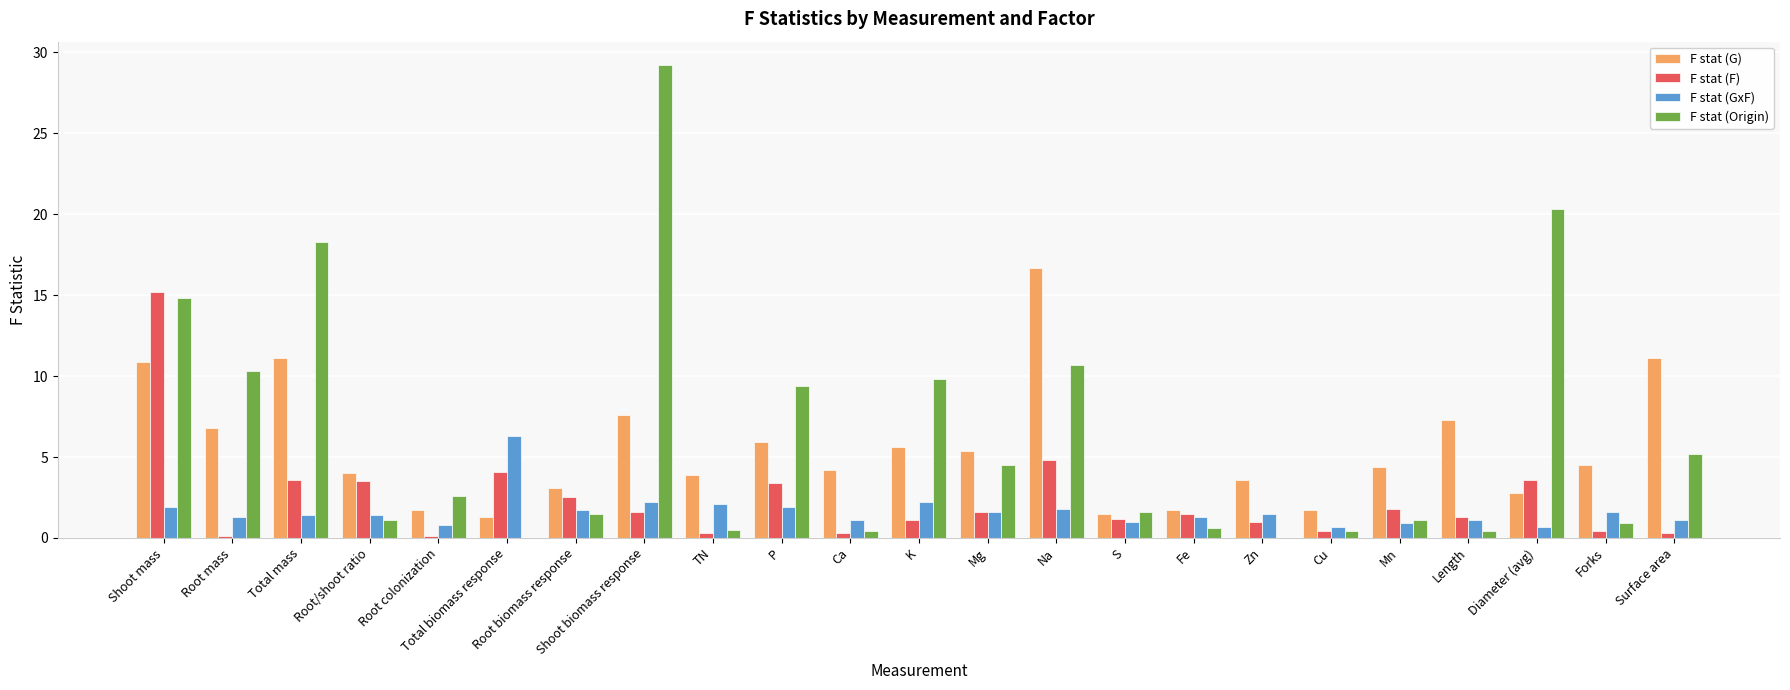

What is the approximate value of F stat (Origin) at Root biomass response?

1.5